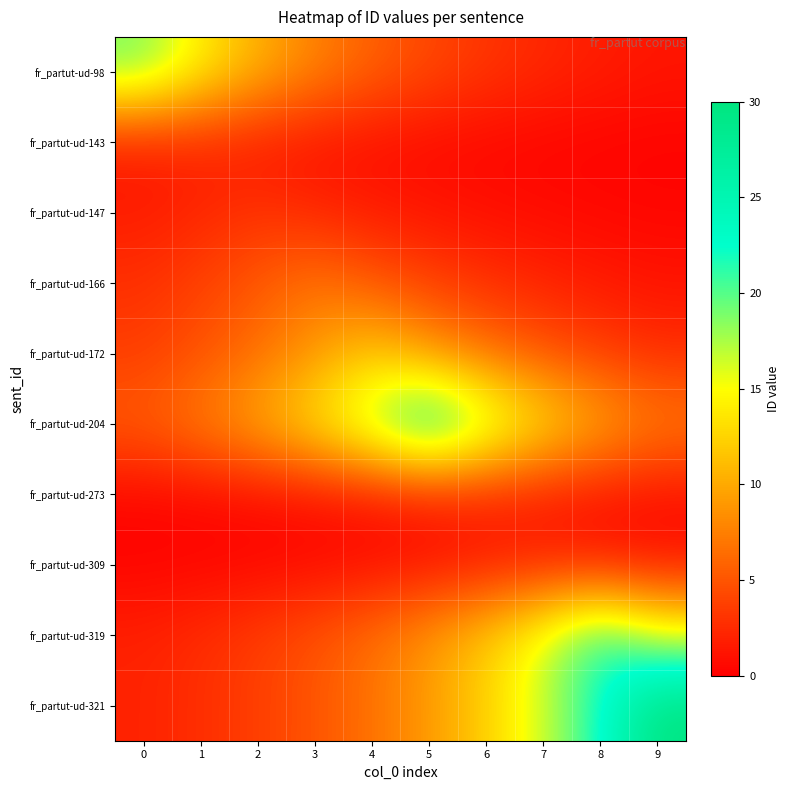

Reading right to left, list all the values displayed in this chart.

fr_partut-ud-98: 9=1.3	8=1.7	7=2.3	6=3.1	5=4.2	4=5.7	3=7.7	2=10.4	1=14.1	0=19.0
fr_partut-ud-143: 9=0.2	8=0.2	7=0.3	6=0.4	5=0.6	4=0.8	3=1.1	2=1.5	1=2.0	0=1.5
fr_partut-ud-147: 9=0.4	8=0.5	7=0.7	6=0.9	5=1.2	4=1.6	3=2.2	2=3.0	1=2.2	0=1.6
fr_partut-ud-166: 9=1.2	8=1.6	7=2.1	6=2.8	5=3.8	4=5.2	3=7.0	2=5.2	1=3.8	0=2.8
fr_partut-ud-172: 9=2.7	8=3.6	7=4.9	6=6.6	5=8.9	4=12.0	3=8.9	2=6.6	1=4.9	0=3.6
fr_partut-ud-204: 9=7.5	8=10.2	7=13.7	6=18.5	5=25.0	4=18.5	3=13.7	2=10.2	1=7.5	0=5.6
fr_partut-ud-273: 9=0.8	8=1.1	7=1.5	6=2.0	5=1.5	4=1.1	3=0.8	2=0.6	1=0.4	0=0.3
fr_partut-ud-309: 9=1.1	8=1.5	7=2.0	6=1.5	5=1.1	4=0.8	3=0.6	2=0.4	1=0.3	0=0.2
fr_partut-ud-319: 9=16.3	8=22.0	7=16.3	6=12.1	5=8.9	4=6.6	3=4.9	2=3.6	1=2.7	0=2.0
fr_partut-ud-321: 9=30.0	8=22.2	7=16.5	6=12.2	5=9.0	4=6.7	3=5.0	2=3.7	1=2.7	0=2.0